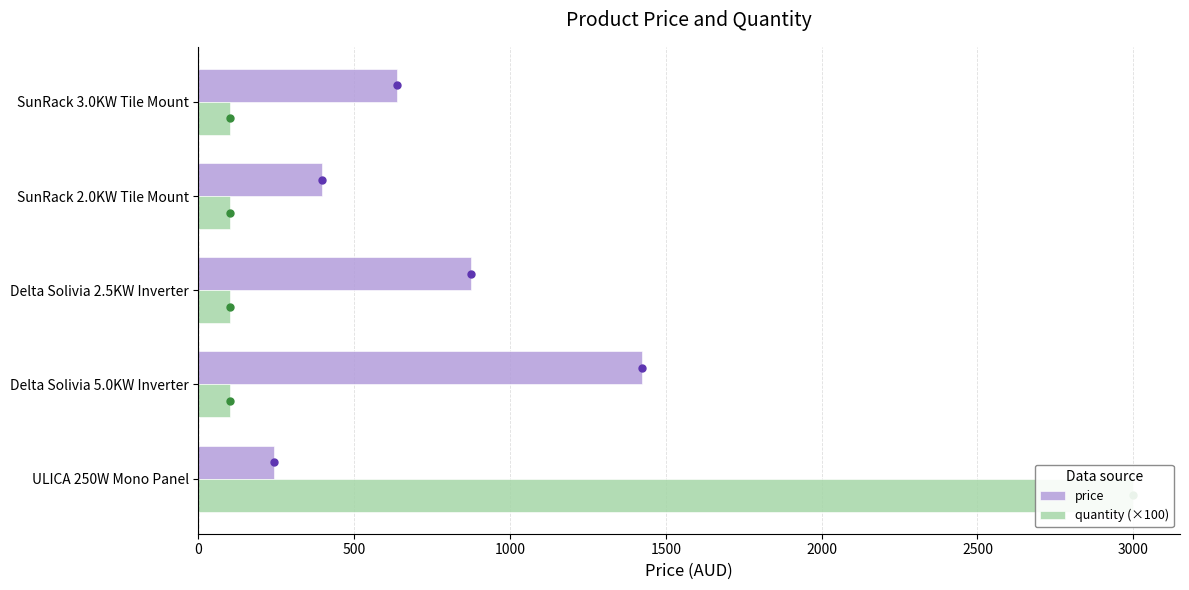

How many data points does each series have?

5